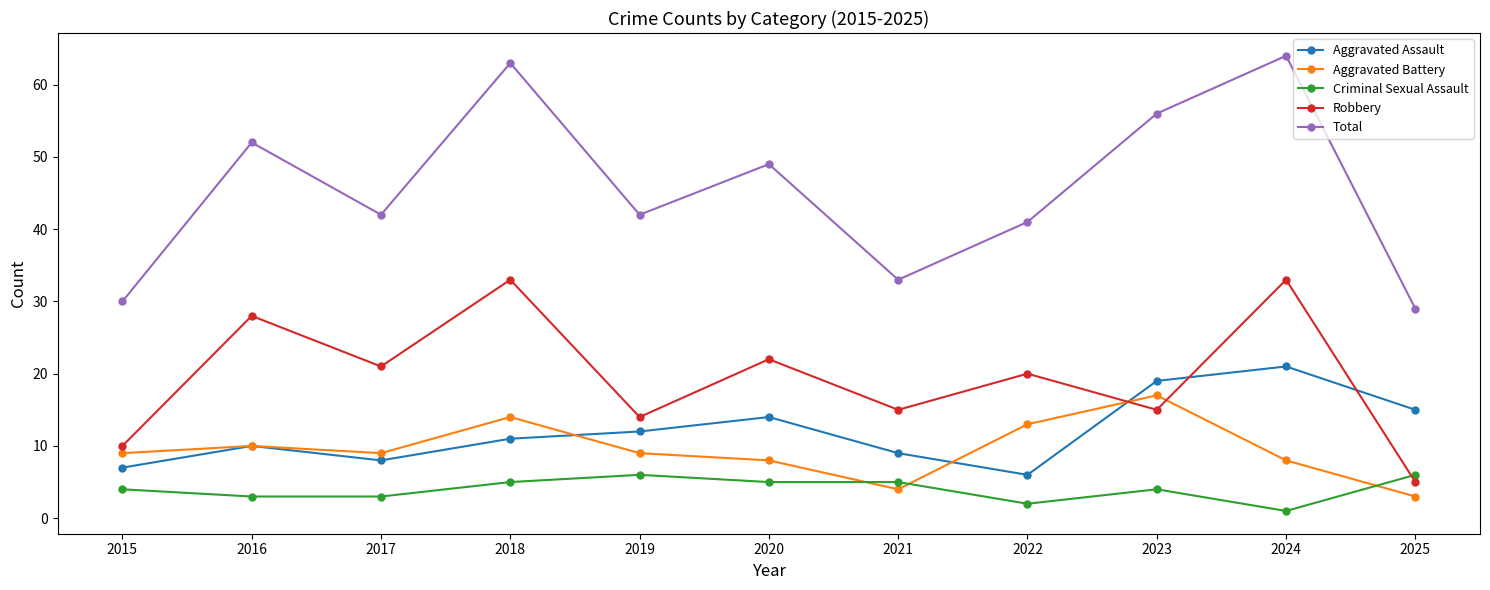

At which category does the chart reach its minimum across all series?

2024